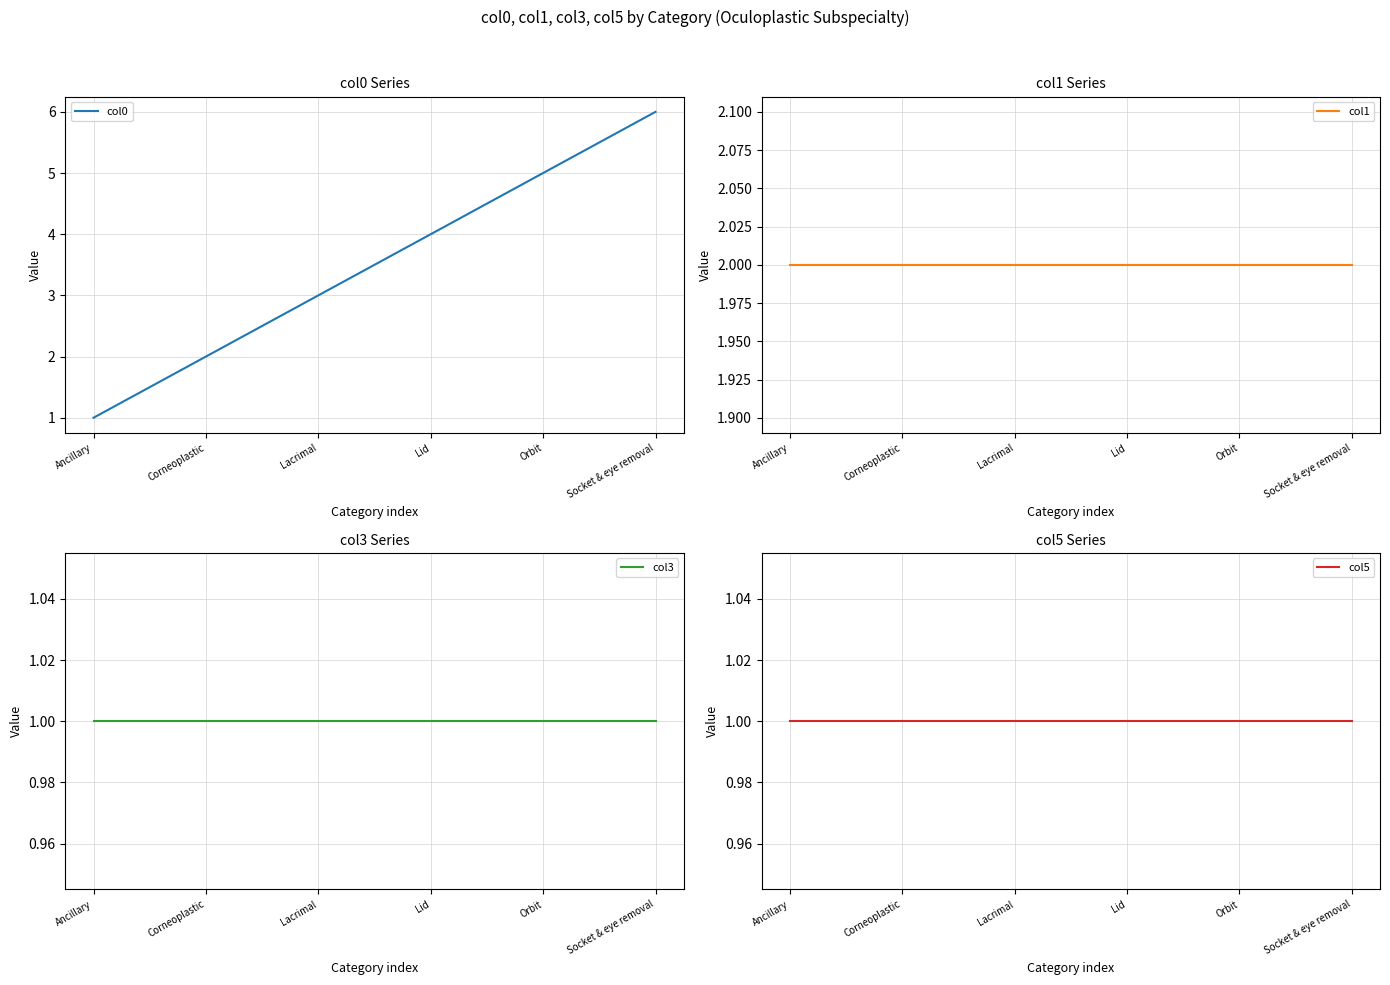

What is the difference between the second highest and minimum values in the col0 series?

4